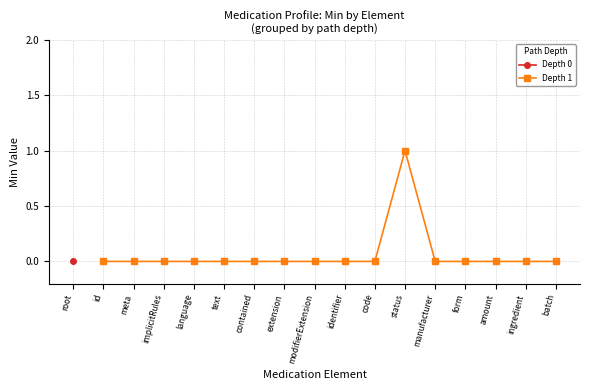

Is it true that Depth 1 equals 0 at batch?

True